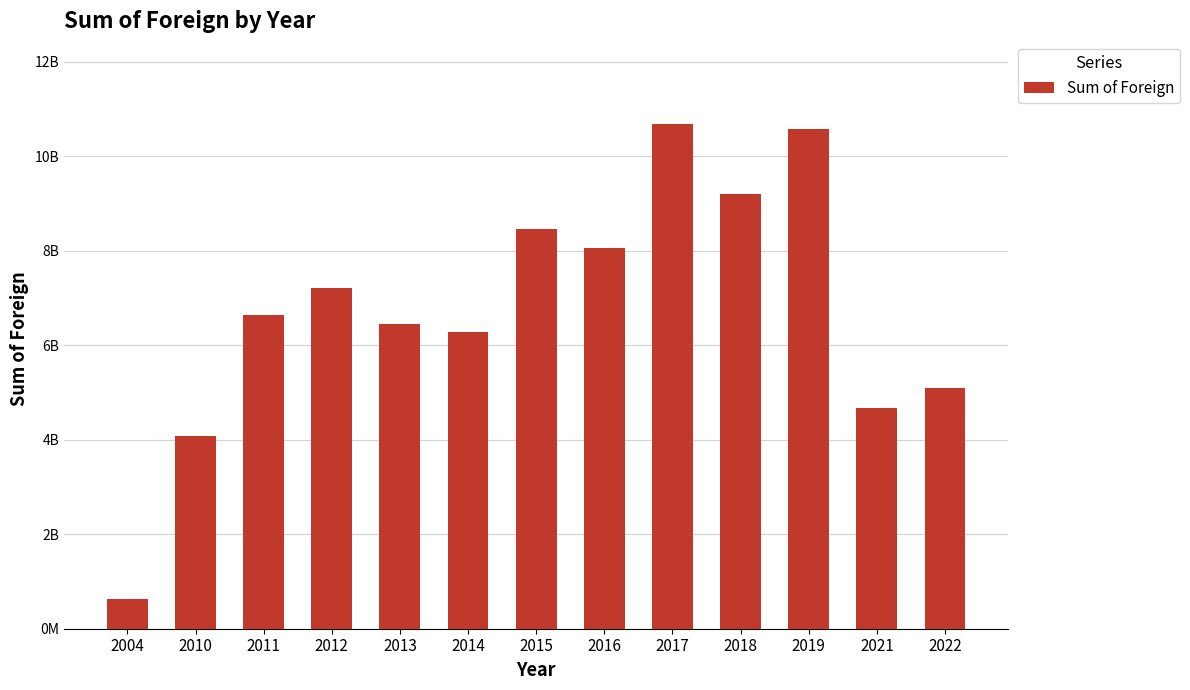

Between 2019 and 2015, which is larger?

2019